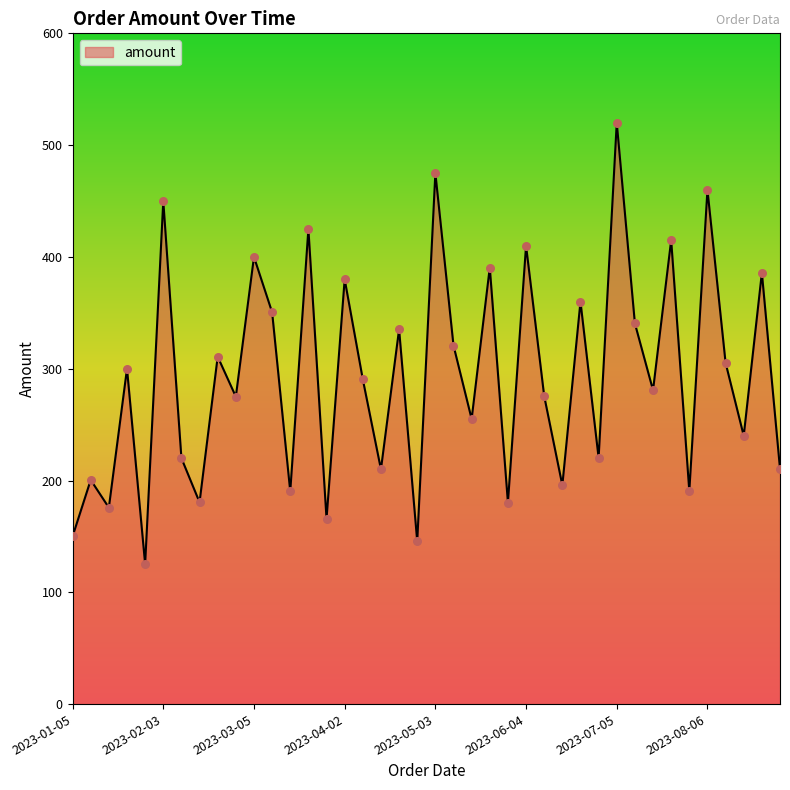

What is the maximum value shown in the chart?

520.0